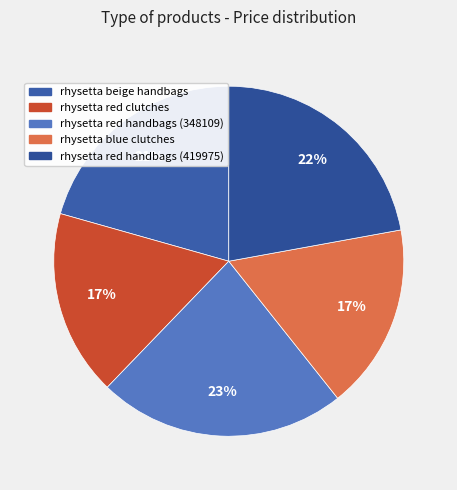

What portion of the pie excludes rhysetta red clutches?

82.8%